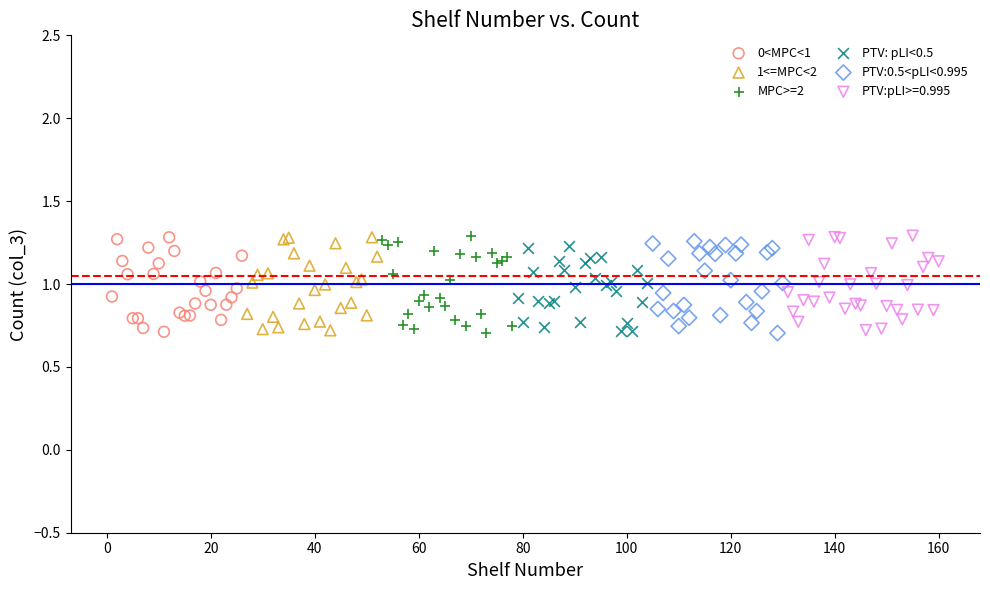

What are all the series names shown in the legend?

0<MPC<1, 1<=MPC<2, MPC>=2, PTV: pLI<0.5, PTV:0.5<pLI<0.995, PTV:pLI>=0.995